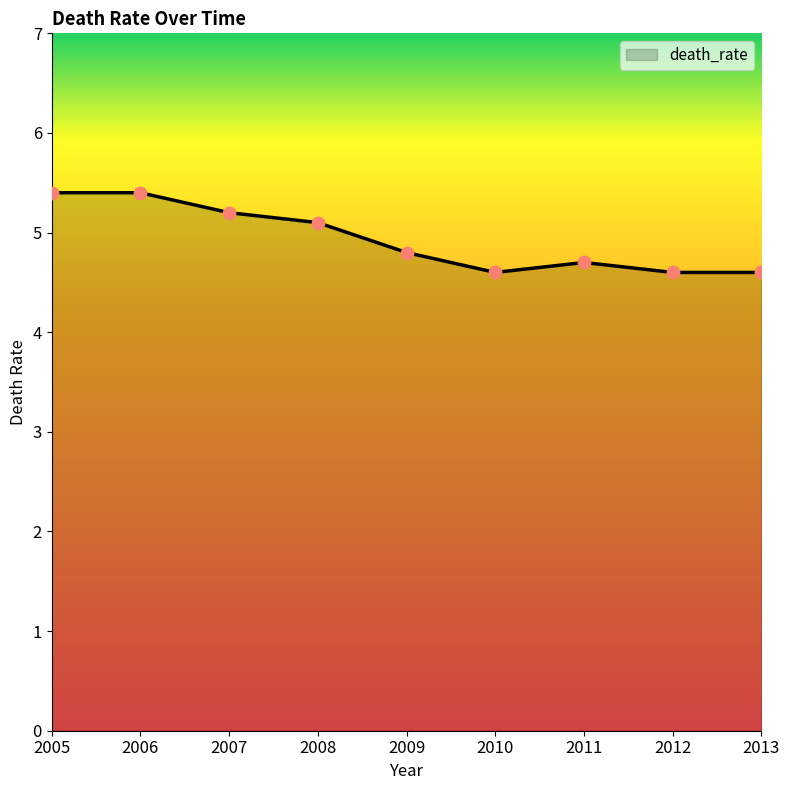

What is the ratio of the value at 2010 to the value at 2013?

1.0